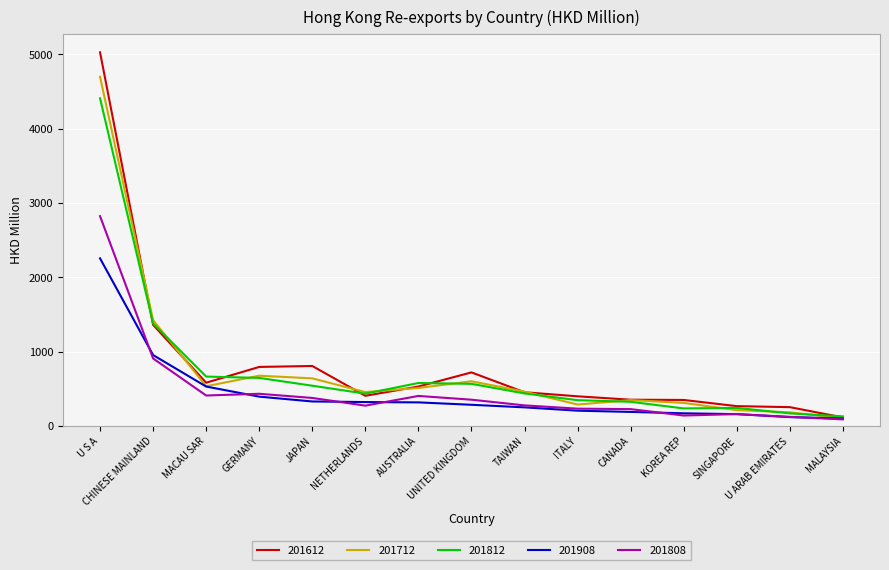

At which category does the chart reach its peak across all series?

U S A